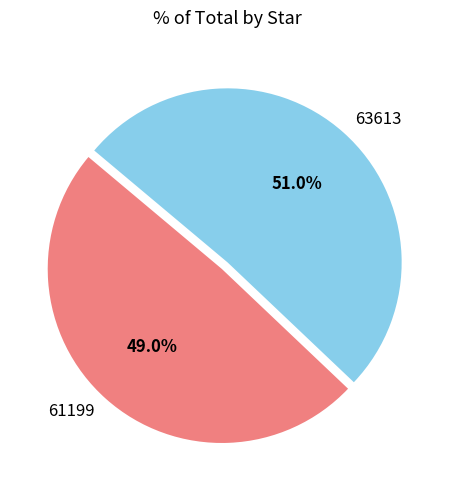

Is it true that 61199 is 43% of the pie?

False